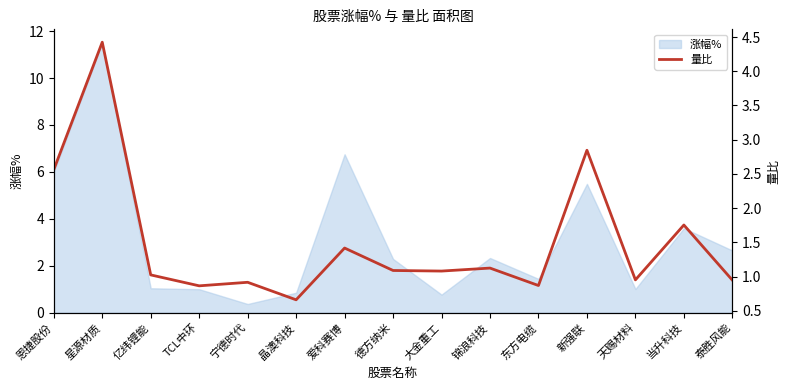

Reading left to right, what are all the values shown in this chart?

2.6	4.4	1.0	0.9	0.9	0.7	1.4	1.1	1.1	1.1	0.9	2.8	1.0	1.8	0.9